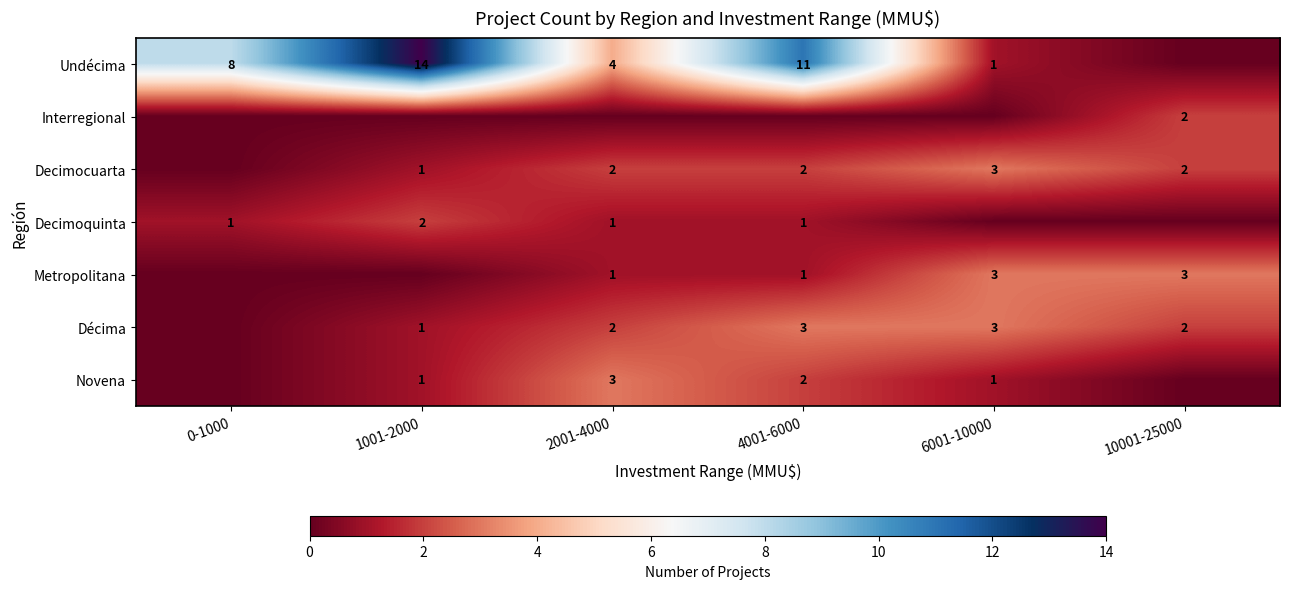

The Decimocuarta series shows 2 at 2001-4000. True or false?

True